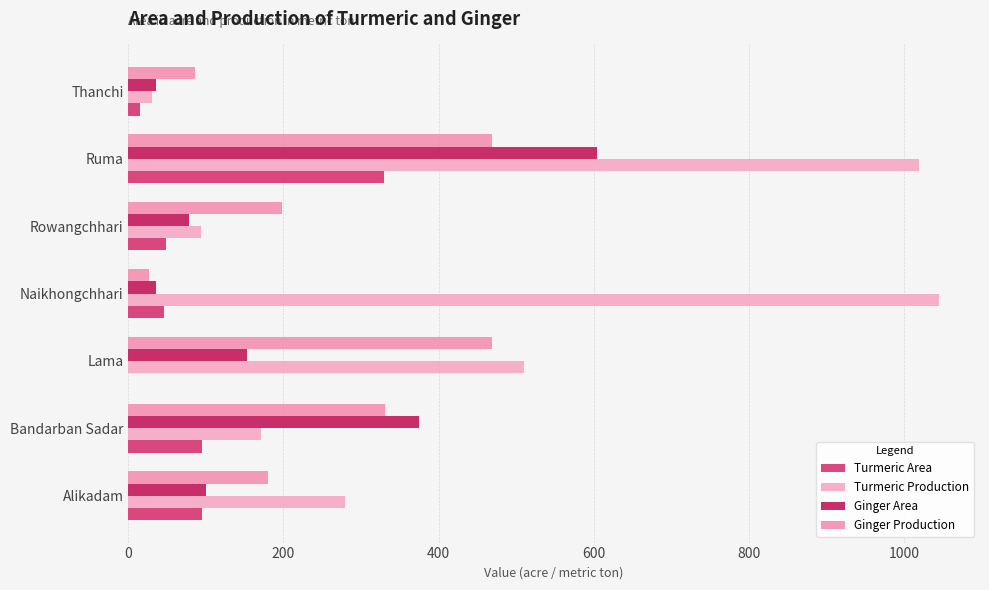

How many distinct data groups are displayed?

4